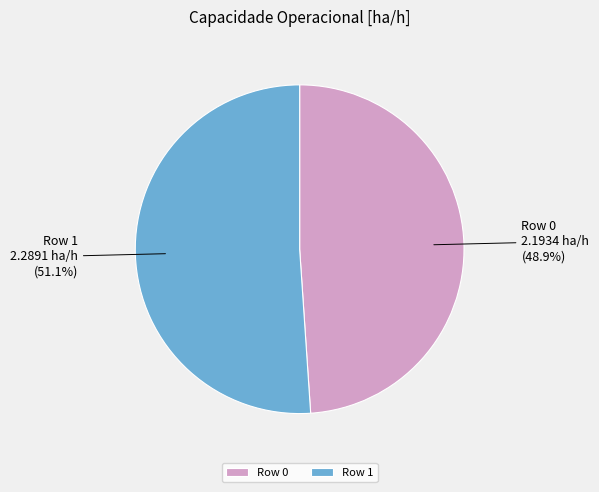

Is there a majority slice in this chart?

Yes